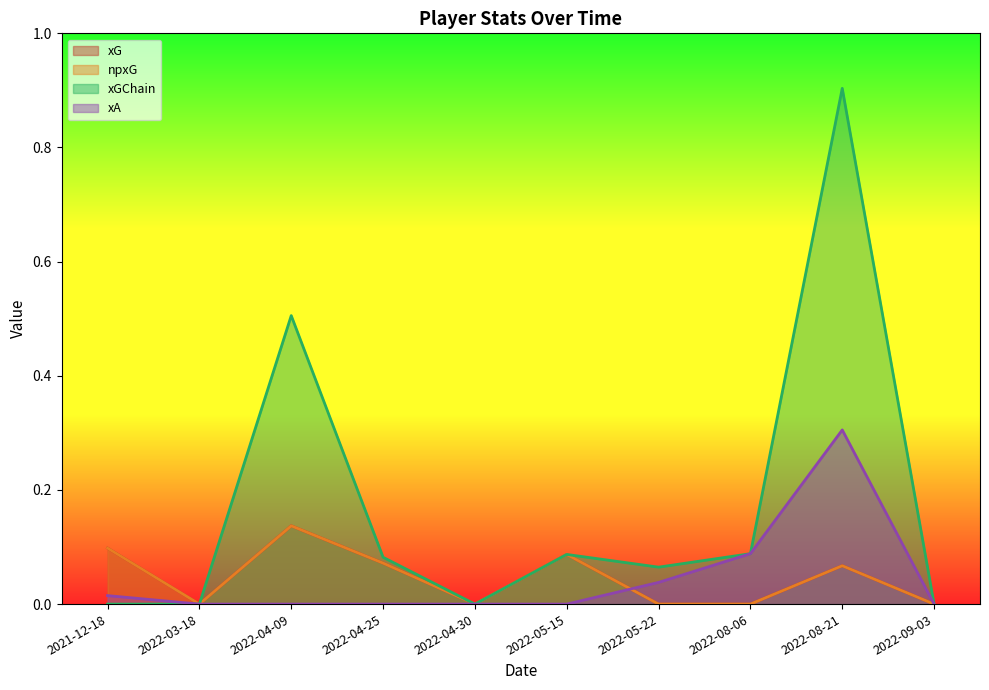

How many values in xG are above zero?

5